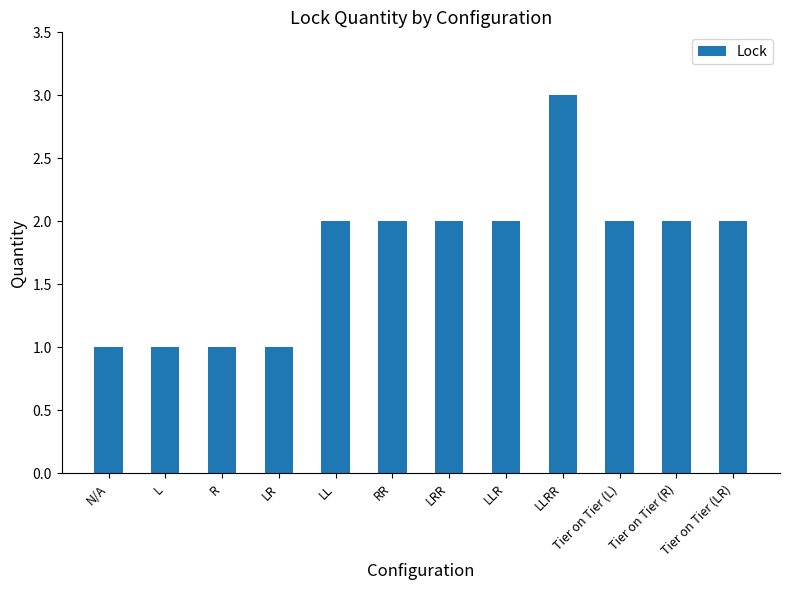

Does the chart contain any negative values?

No